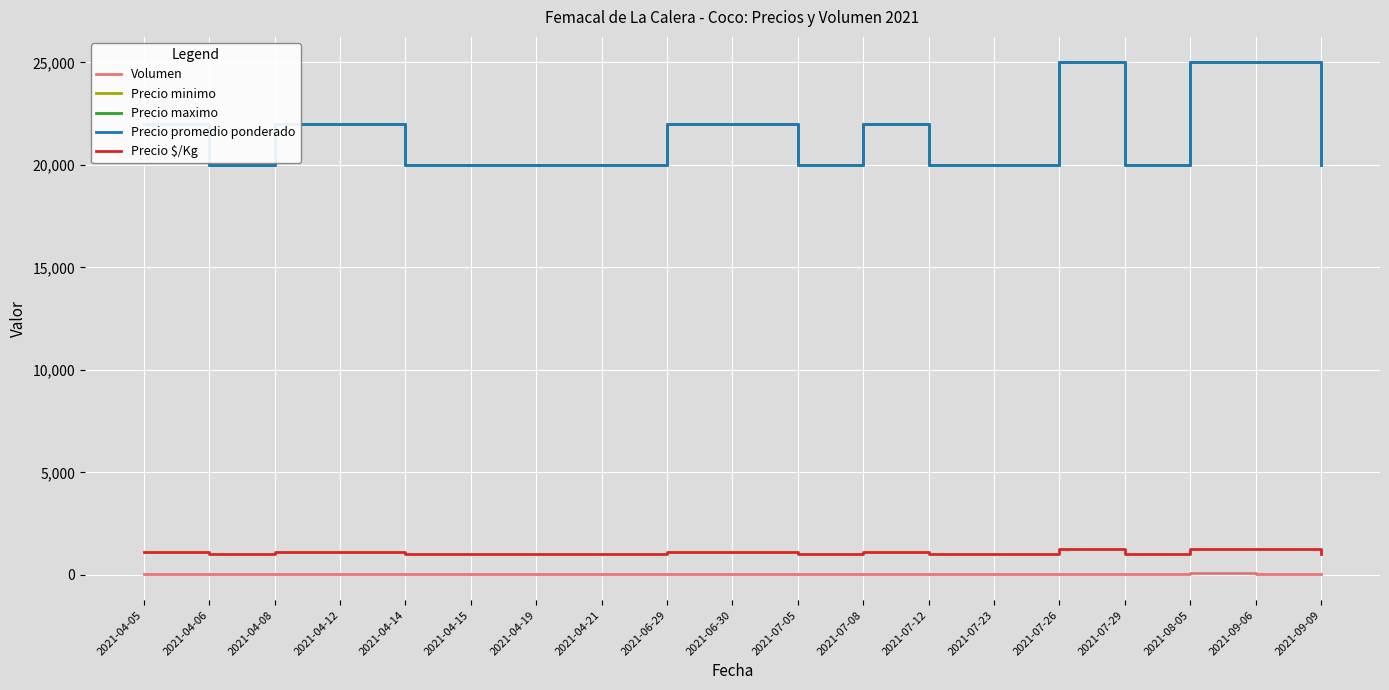

Reading left to right, list all the values displayed in this chart.

Volumen: 38	25	65	45	50	24	36	20	30	20	45	30	45	38	25	20	70	30	45
Precio minimo: 22000	20000	22000	22000	20000	20000	20000	20000	22000	22000	20000	22000	20000	20000	25000	20000	25000	25000	20000
Precio maximo: 22000	20000	22000	22000	20000	20000	20000	20000	22000	22000	20000	22000	20000	20000	25000	20000	25000	25000	20000
Precio promedio ponderado: 22000	20000	22000	22000	20000	20000	20000	20000	22000	22000	20000	22000	20000	20000	25000	20000	25000	25000	20000
Precio $/Kg: 1100	1000	1100	1100	1000	1000	1000	1000	1100	1100	1000	1100	1000	1000	1250	1000	1250	1250	1000